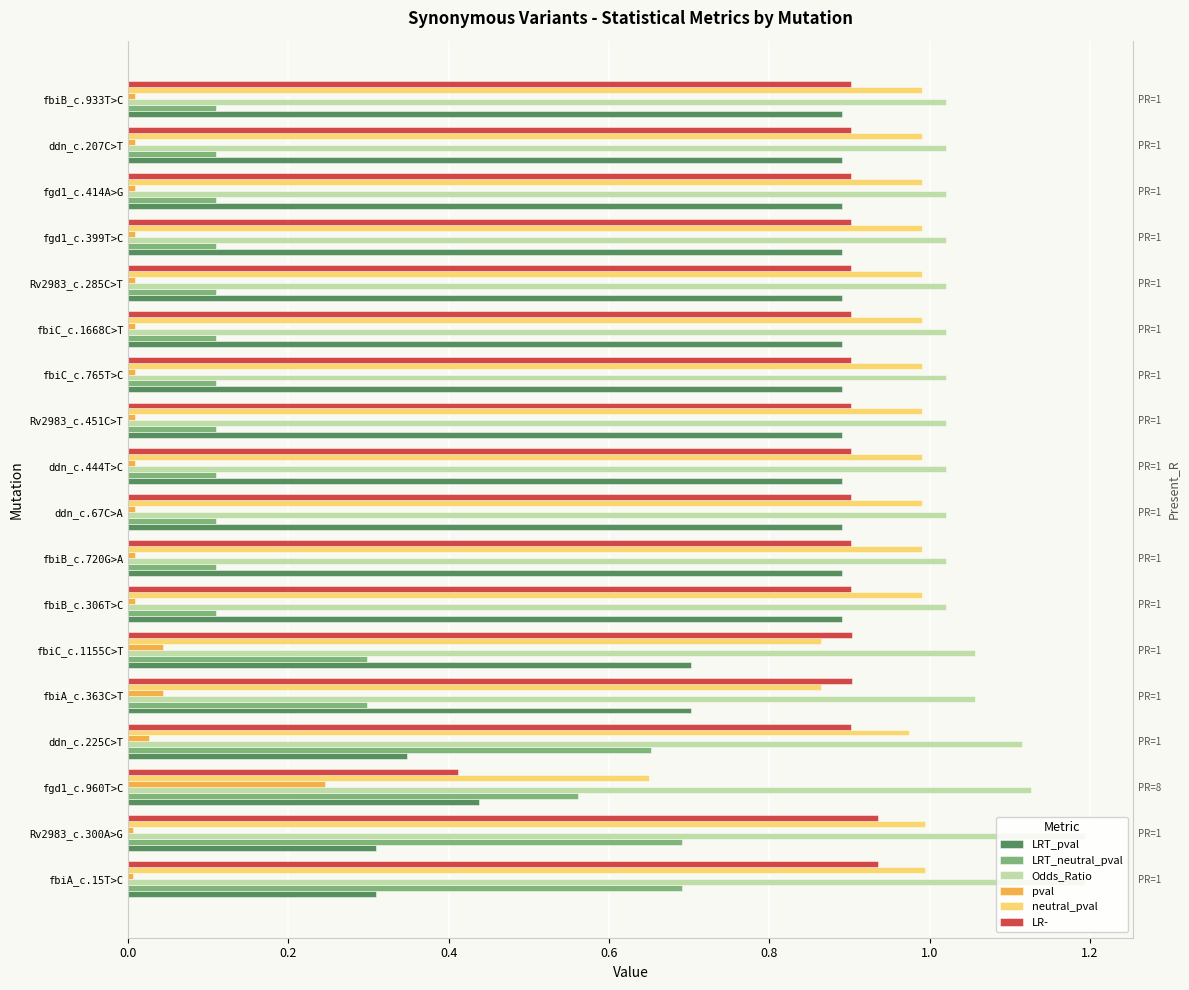

Rank the series by their maximum value, from highest to lowest.

Odds_Ratio, neutral_pval, LR-, LRT_pval, LRT_neutral_pval, pval